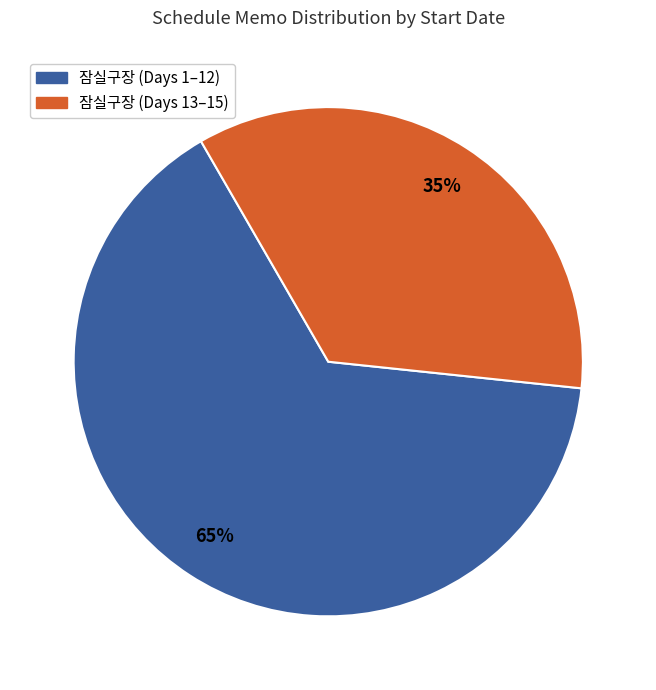

Does any single category account for the majority?

Yes